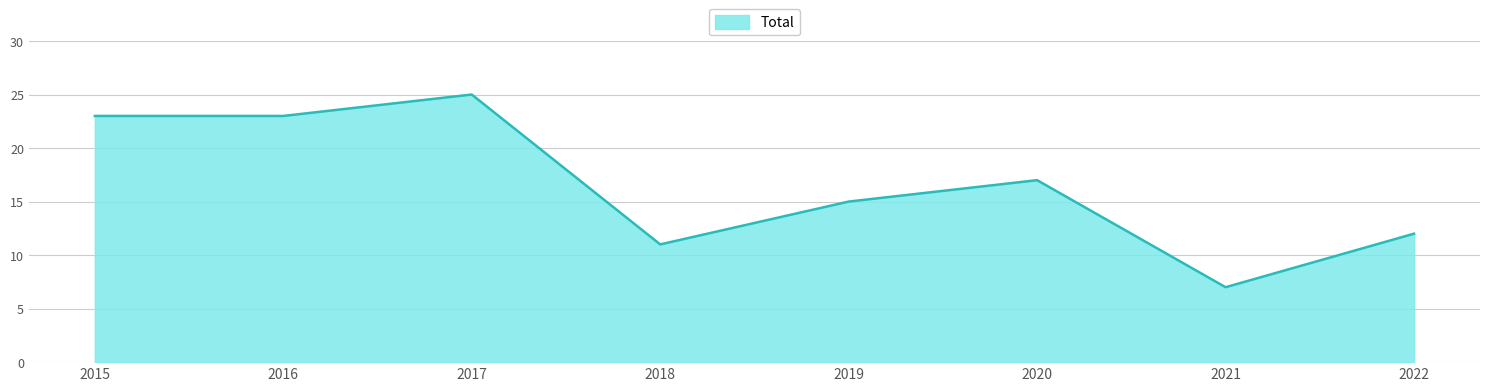

What is the difference between the second highest and minimum values?

16